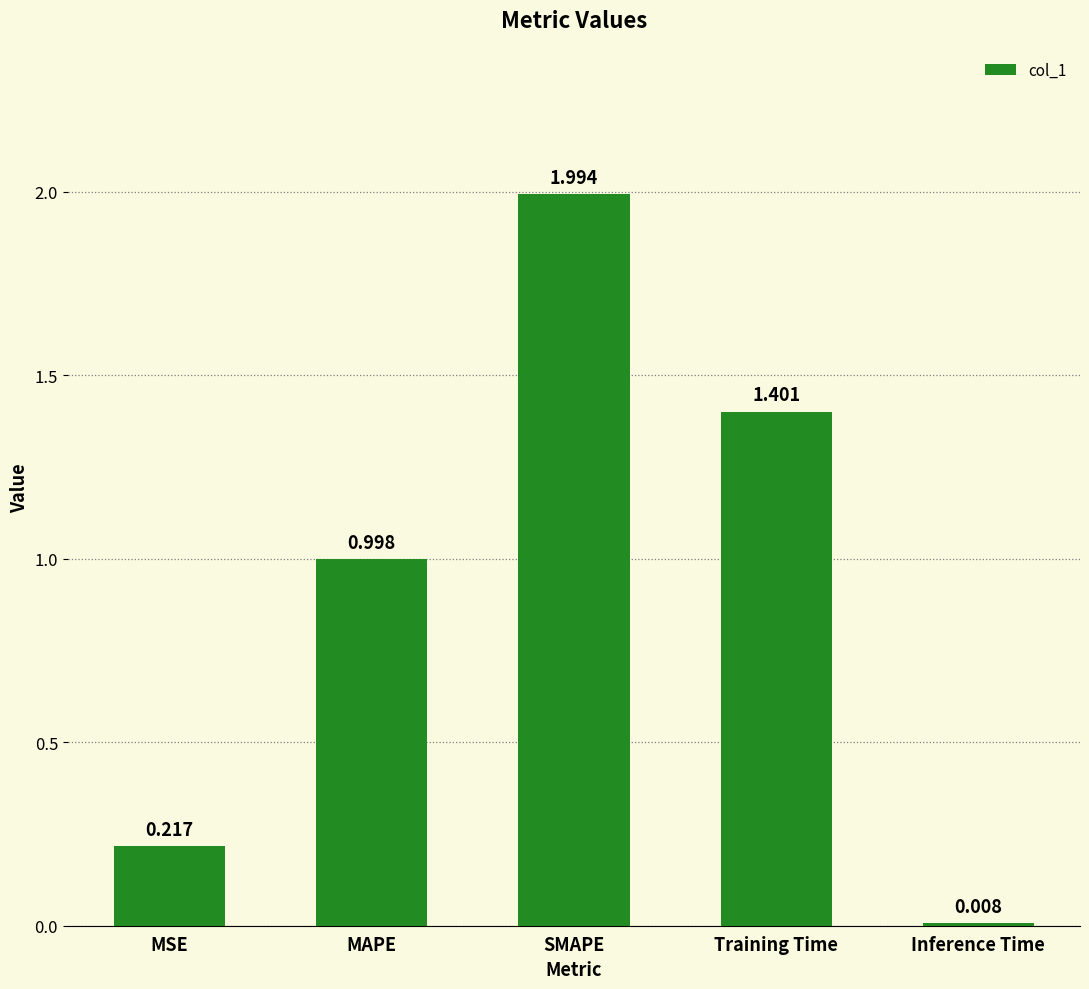

What is the label of the 3rd bar from the left?

SMAPE